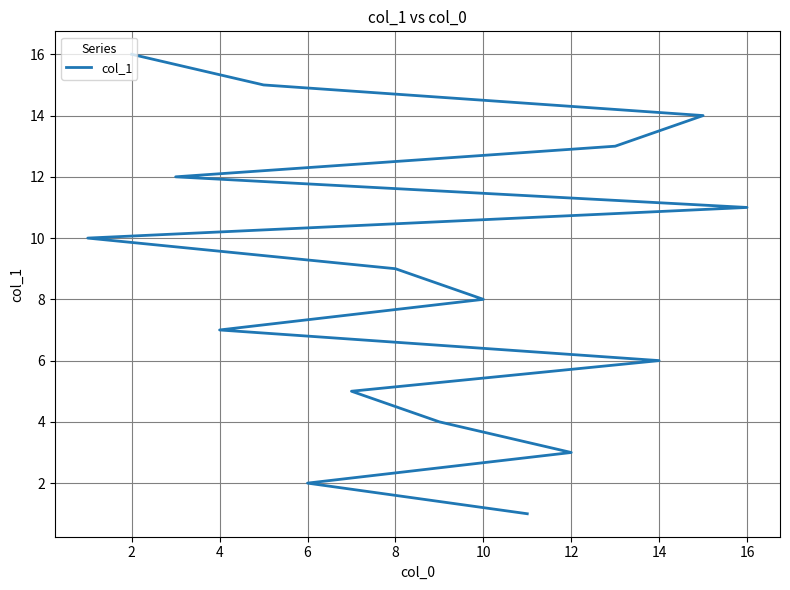

What is the value of the 11th point from the left?

6